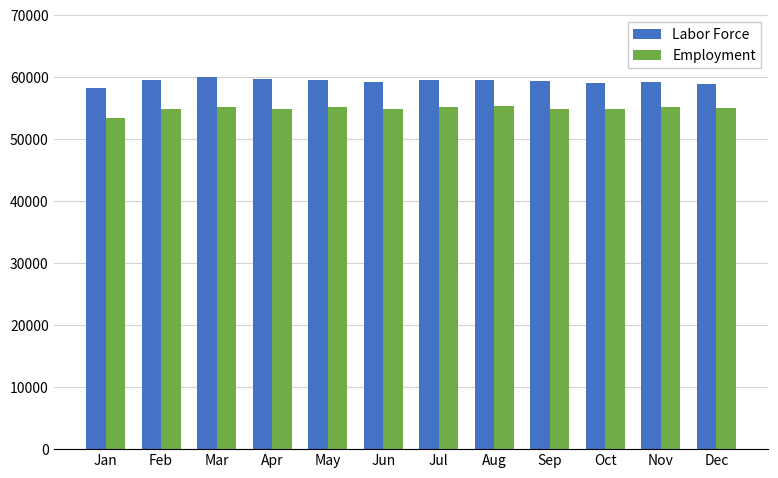

How many bars are there in each group?

2